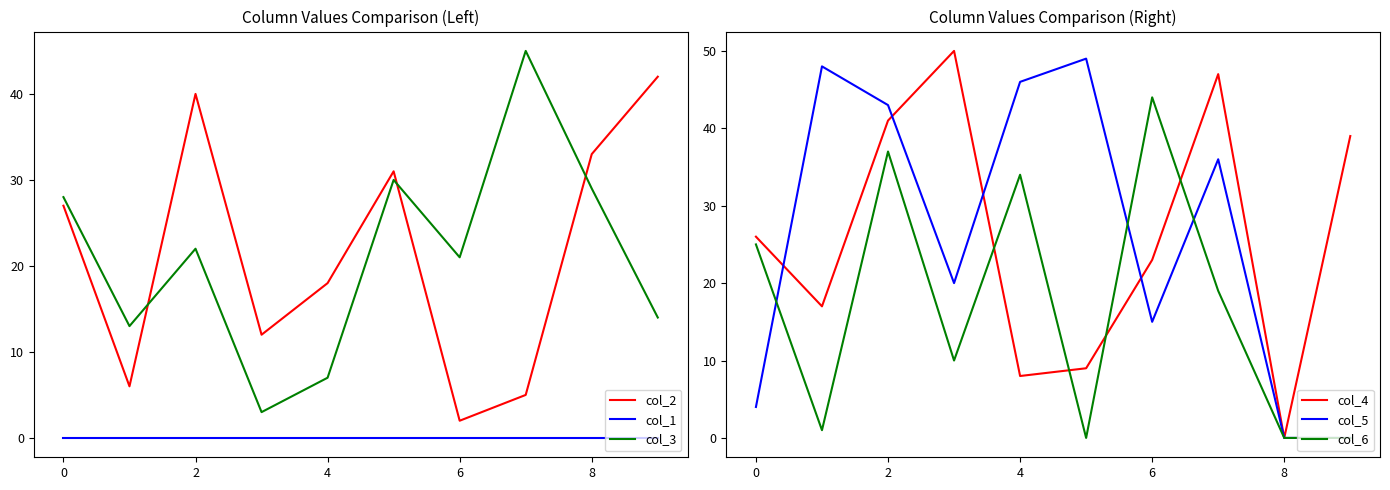

Is it true that col_3 equals 7 at 4?

True